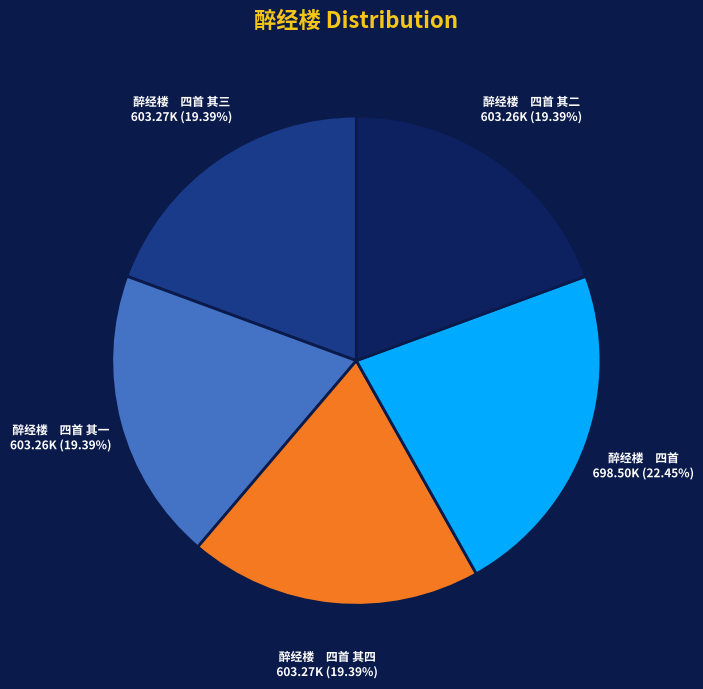

Is there any slice that represents more than half of the pie?

No